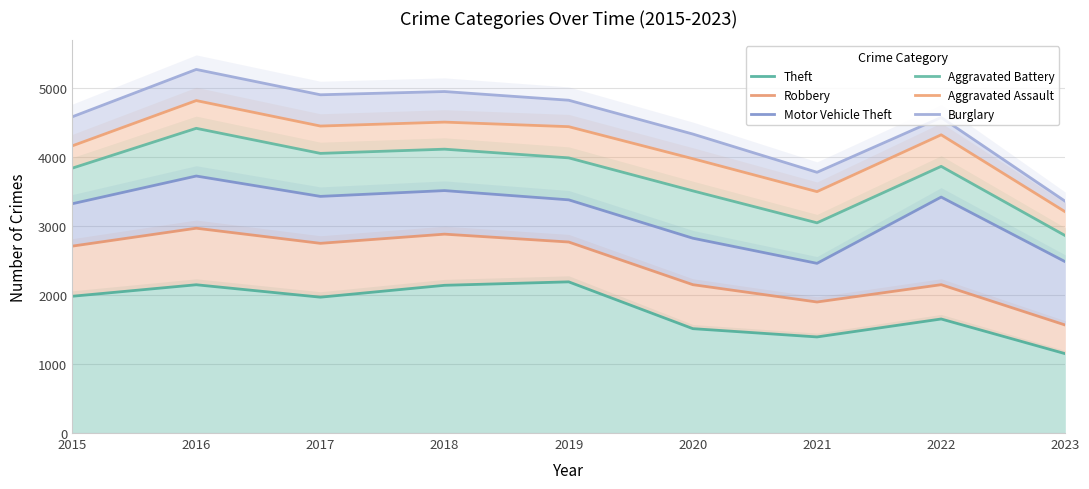

Rank the categories by Robbery value from highest to lowest.

2016, 2018, 2019, 2017, 2015, 2020, 2022, 2021, 2023